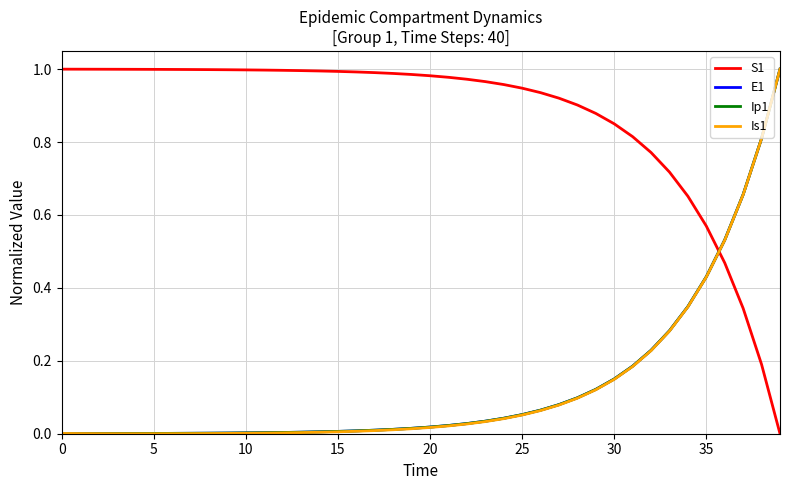

Which series ends up on top after the final intersection of S1 and E1?

E1